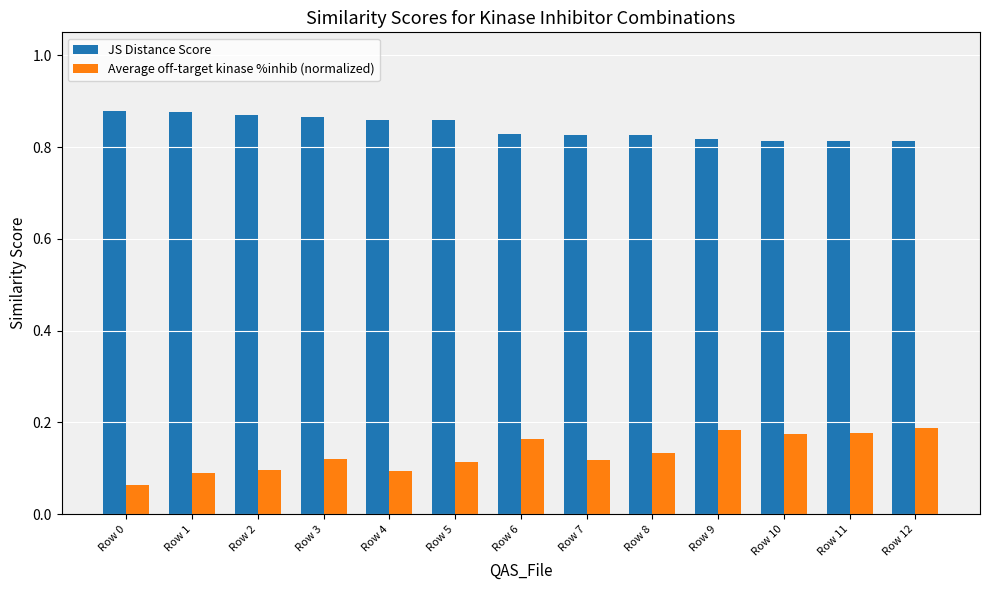

Is the value of Average off-target kinase %inhib (normalized) at Row 11 greater than the value of JS Distance Score at Row 9?

No